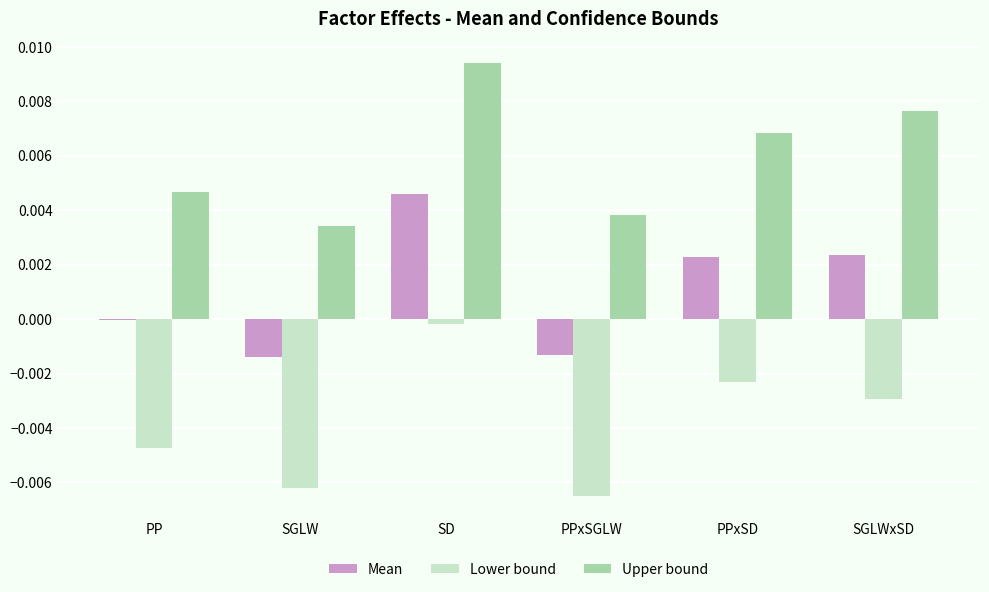

Which series has the largest range (max minus min)?

Lower bound